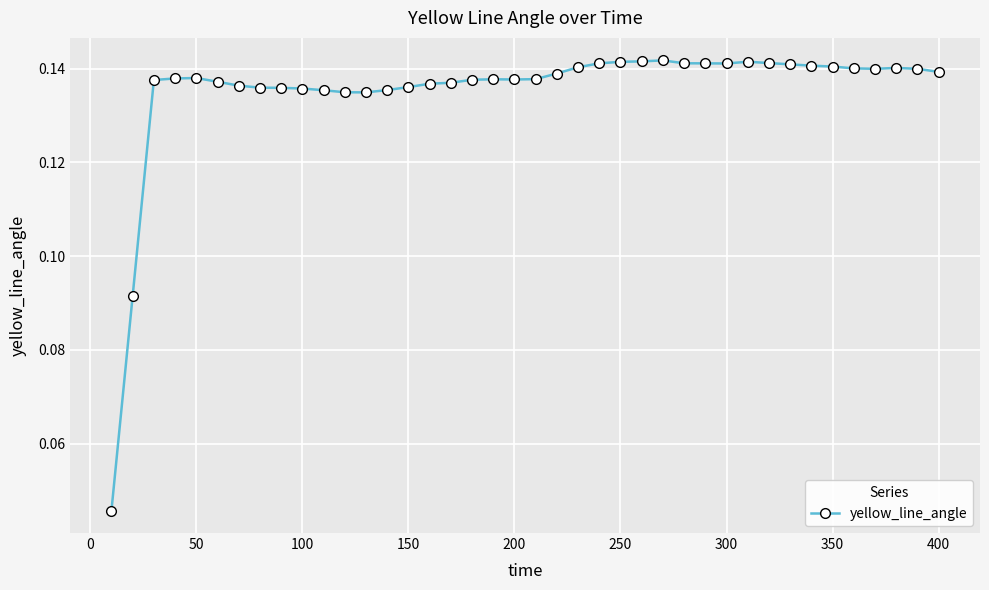

What is the sum of all values?

5.4